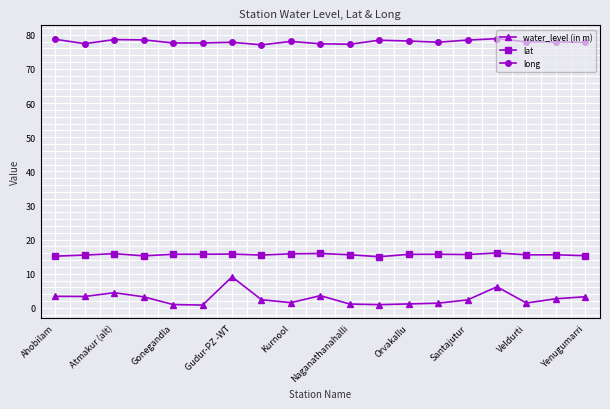

At how many categories does at least one series exceed 15?

19